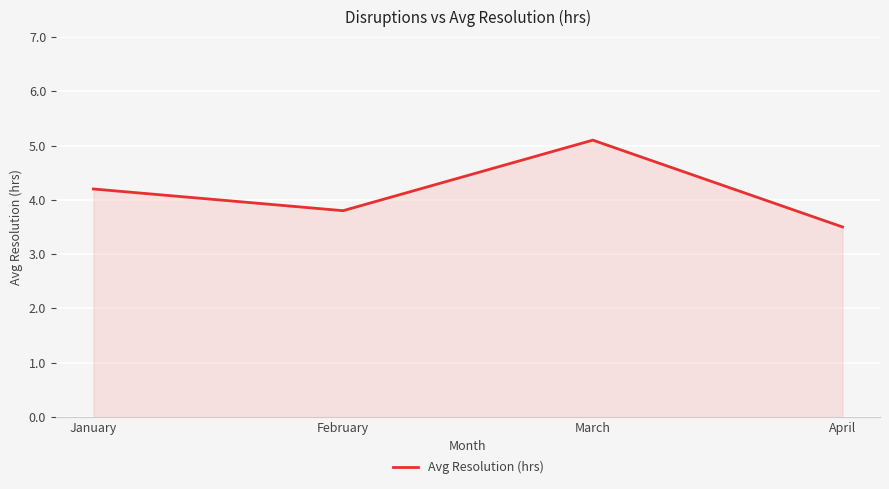

What is the change in value from March to April?

-1.6